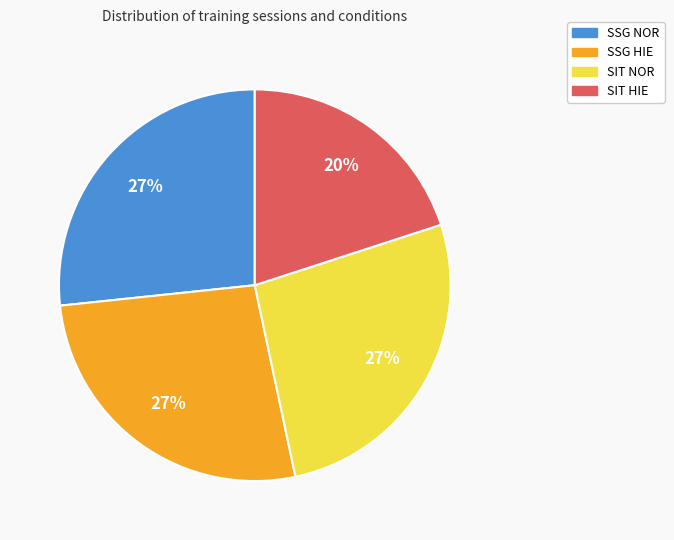

Is it true that SIT HIE is 20% of the pie?

True